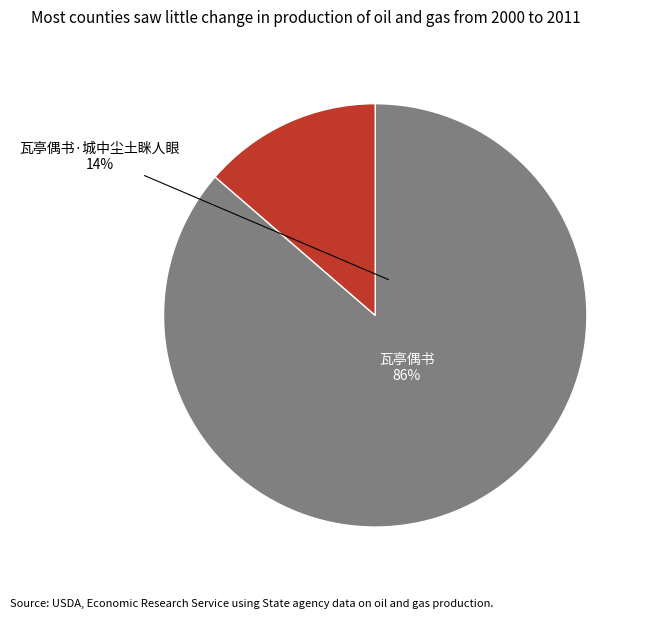

How much of the chart is everything except 瓦亭偶书·城中尘土眯人眼?

86.3%